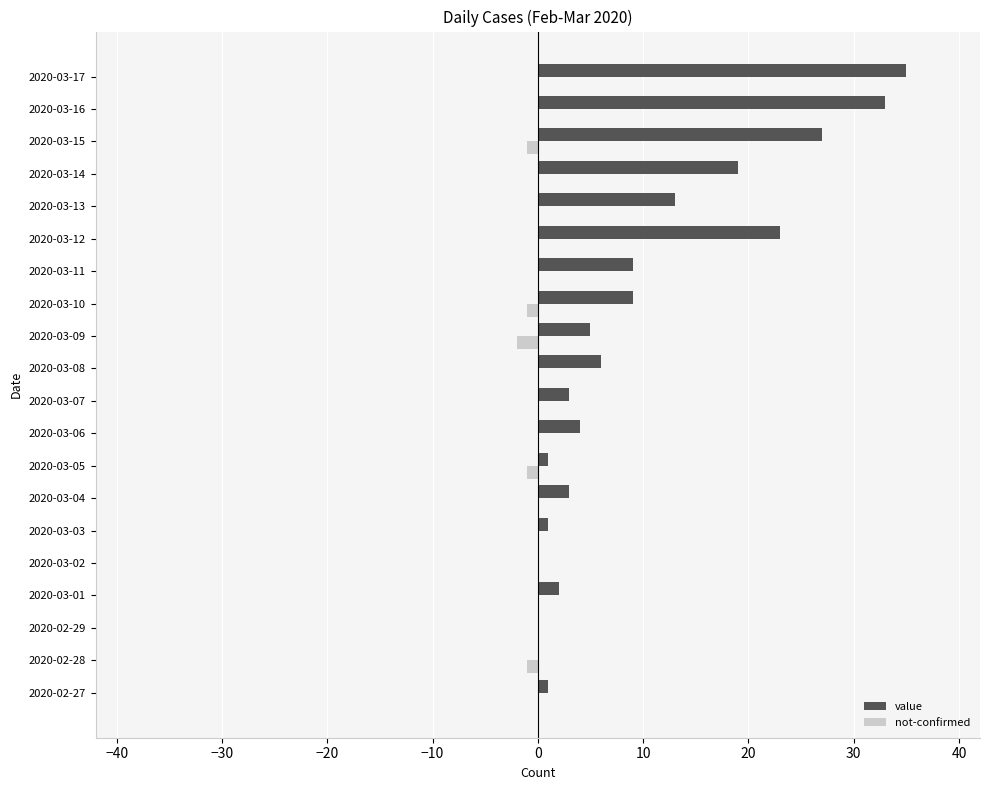

Between 2020-02-29 and 2020-03-11, which series saw the biggest shift?

value